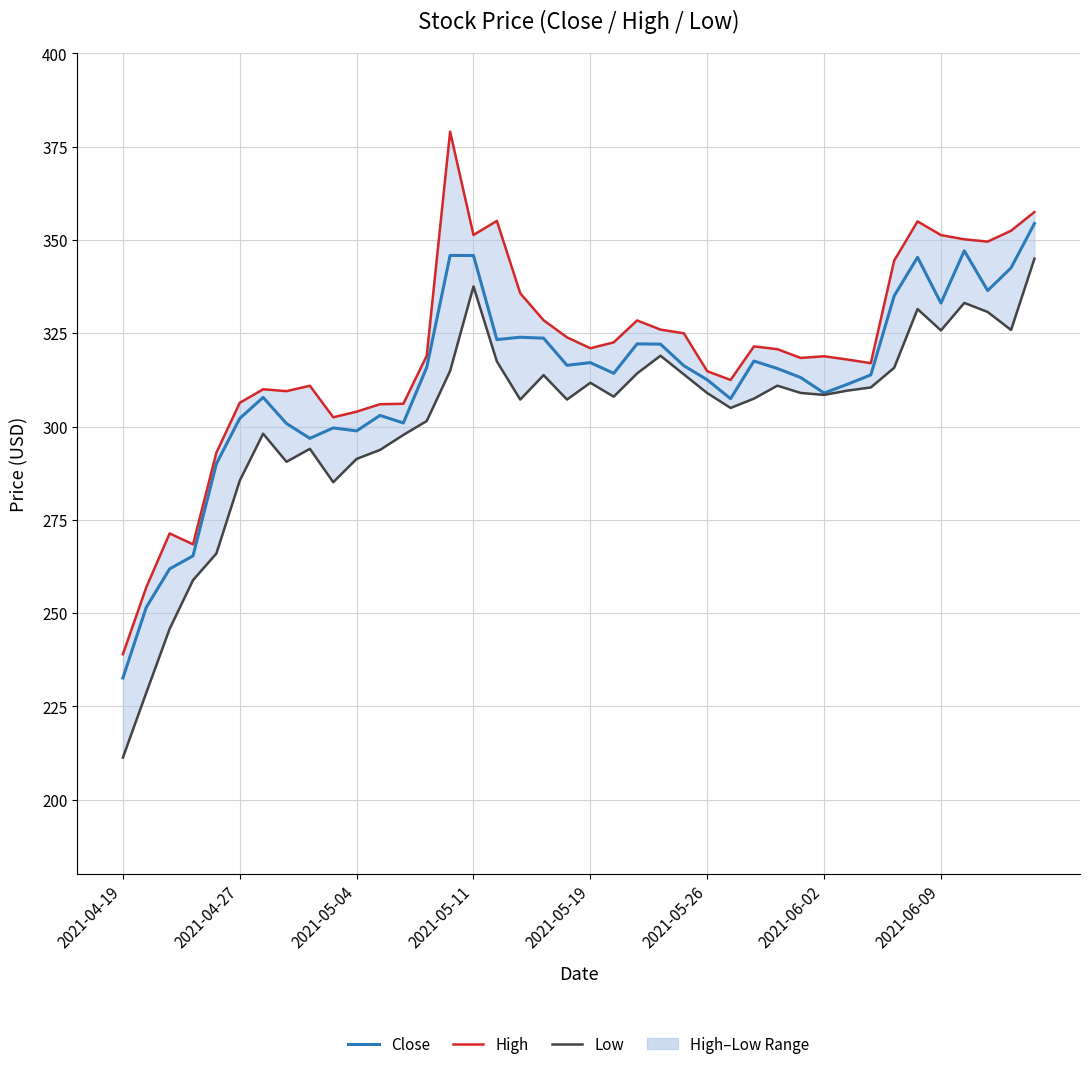

What is the average value of the Close series?

312.3